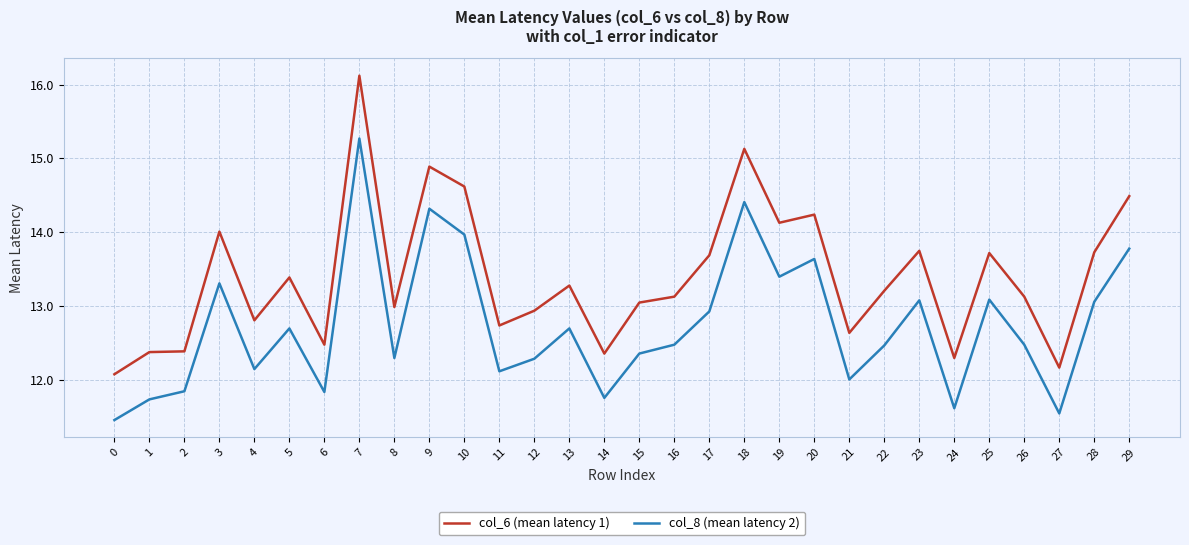

Rank the series by their average value, from highest to lowest.

col_6 (mean latency 1), col_8 (mean latency 2)